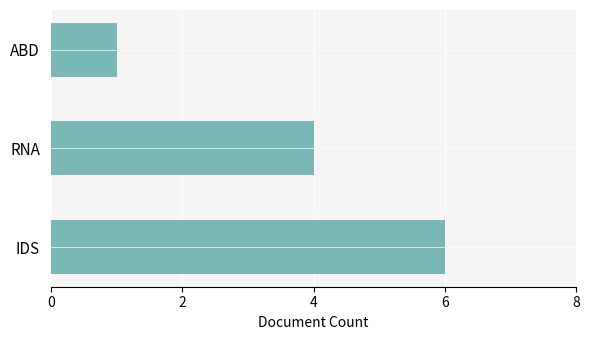

What is the difference between the second highest and minimum values?

3